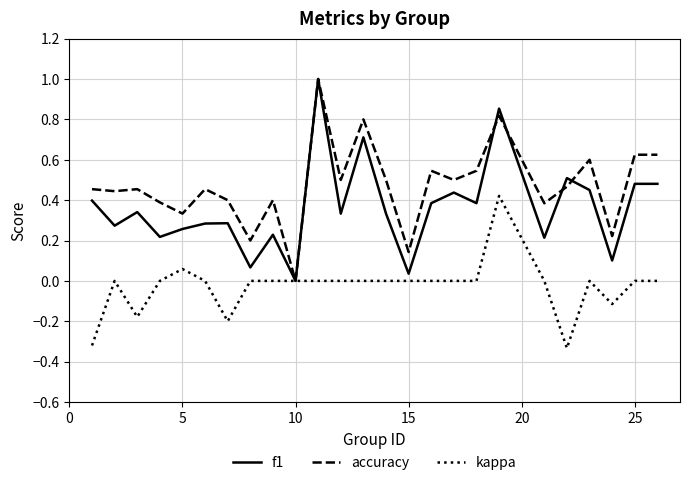

Count the accuracy values in the range 0 to 1.

25